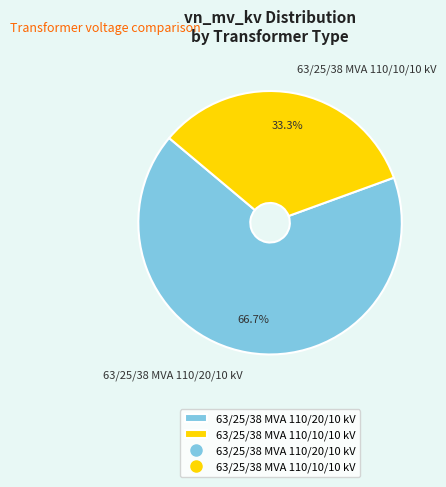

How many slices are in this pie chart?

2